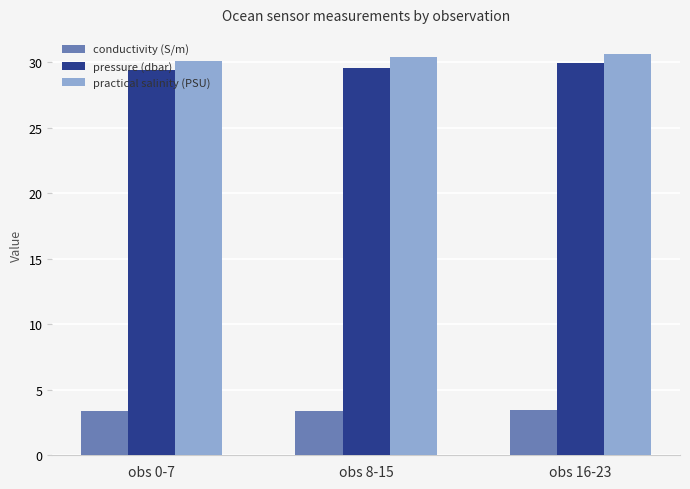

What is the label of the 2nd bar from the left?

obs 8-15